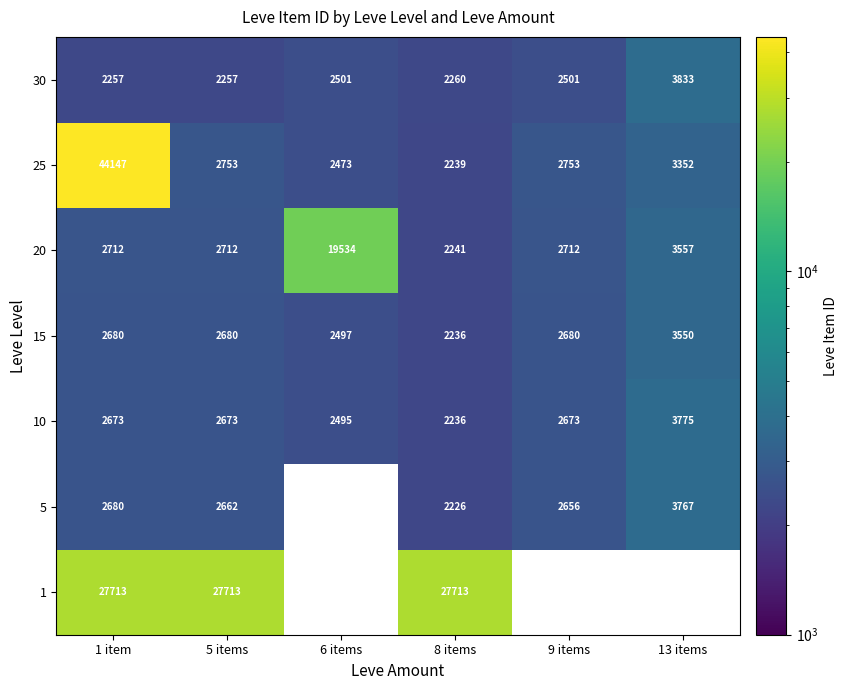

At which label is 25 closest to 23193?

13 items